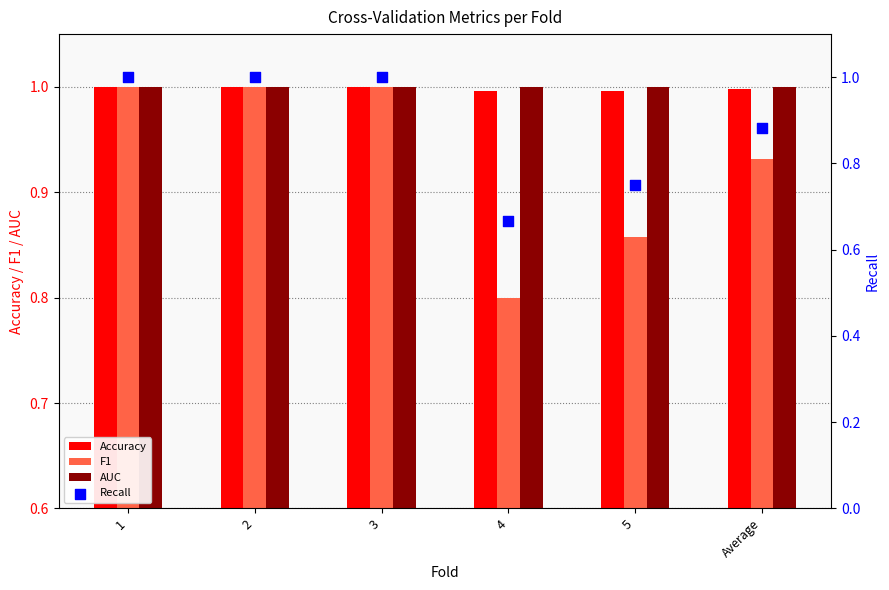

Which series contains the highest Y value?

Accuracy